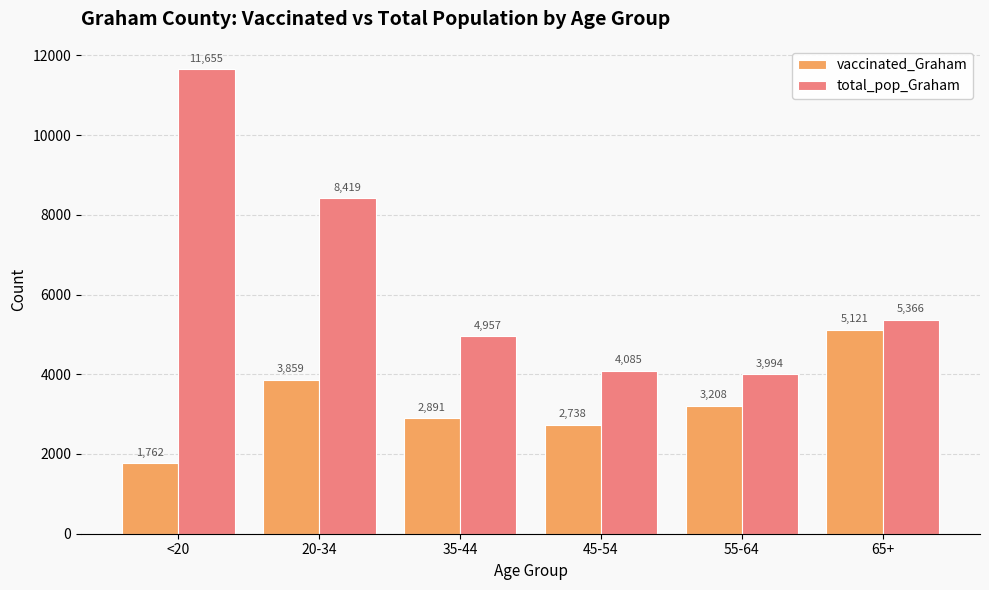

Reading left to right, list all the values displayed in this chart.

vaccinated_Graham: <20=1762	20-34=3859	35-44=2891	45-54=2738	55-64=3208	65+=5121
total_pop_Graham: <20=11655	20-34=8419	35-44=4957	45-54=4085	55-64=3994	65+=5366